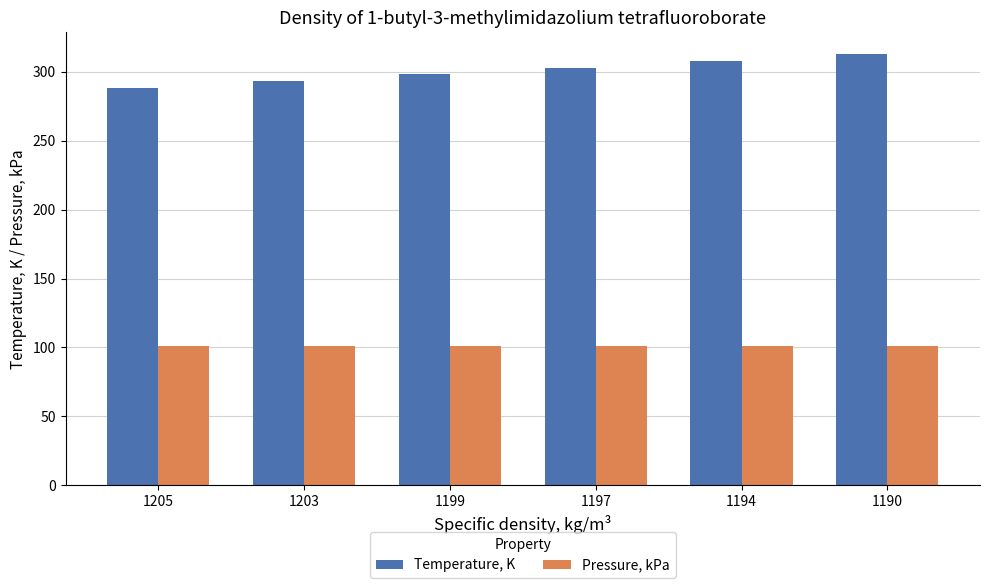

What is the sum of the Pressure, kPa values at 1197 and 1203?

202.7